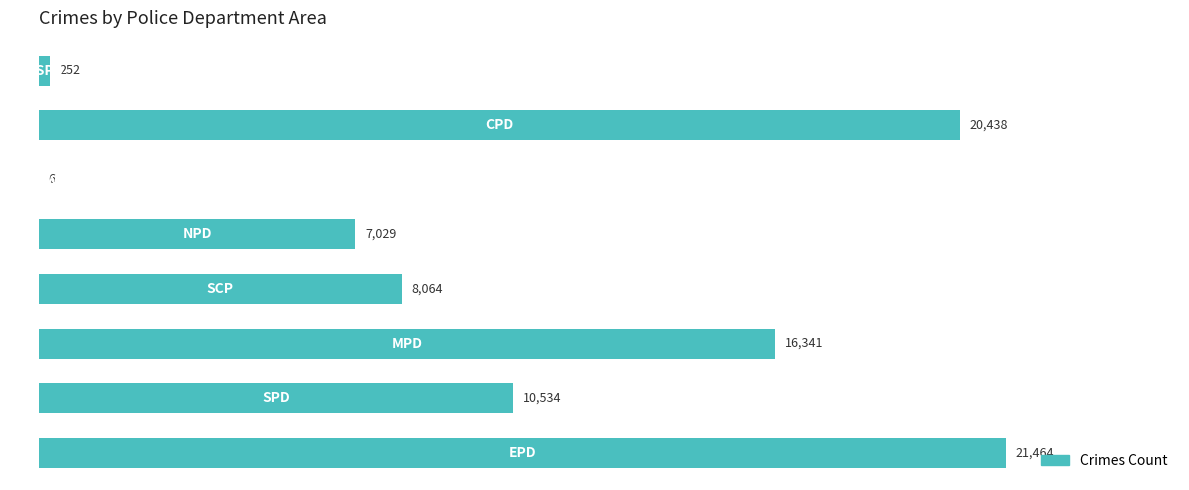

What is the greatest value displayed?

21464